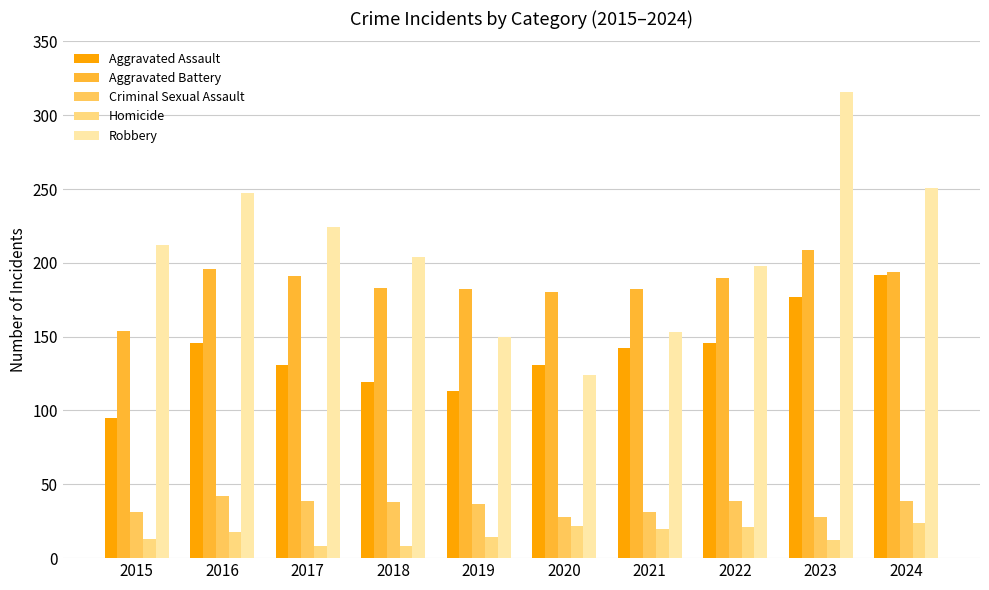

Reading left to right, transcribe all the data shown in this chart.

Aggravated Assault: 2015=95	2016=146	2017=131	2018=119	2019=113	2020=131	2021=142	2022=146	2023=177	2024=192
Aggravated Battery: 2015=154	2016=196	2017=191	2018=183	2019=182	2020=180	2021=182	2022=190	2023=209	2024=194
Criminal Sexual Assault: 2015=31	2016=42	2017=39	2018=38	2019=37	2020=28	2021=31	2022=39	2023=28	2024=39
Homicide: 2015=13	2016=18	2017=8	2018=8	2019=14	2020=22	2021=20	2022=21	2023=12	2024=24
Robbery: 2015=212	2016=247	2017=224	2018=204	2019=150	2020=124	2021=153	2022=198	2023=316	2024=251